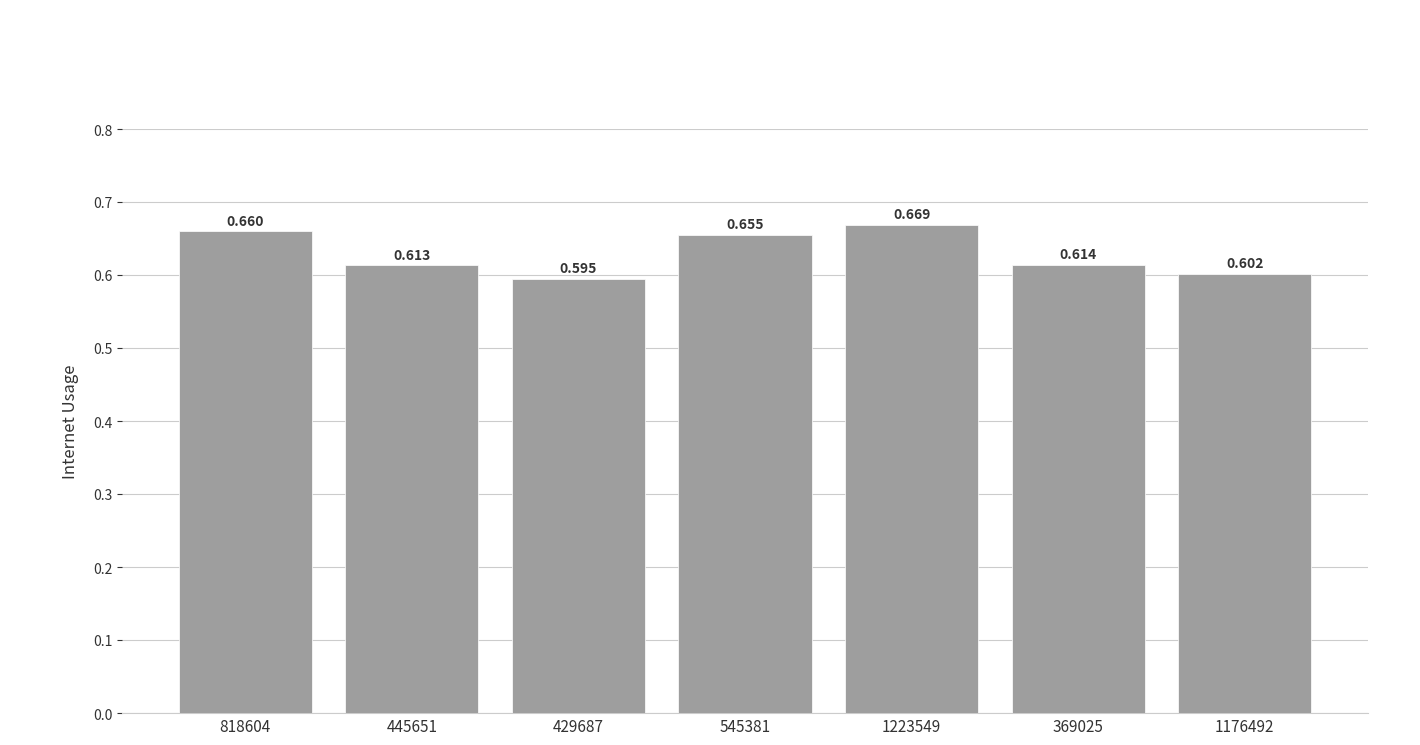

Reading left to right, extract all data points from this chart.

0.7	0.6	0.6	0.7	0.7	0.6	0.6